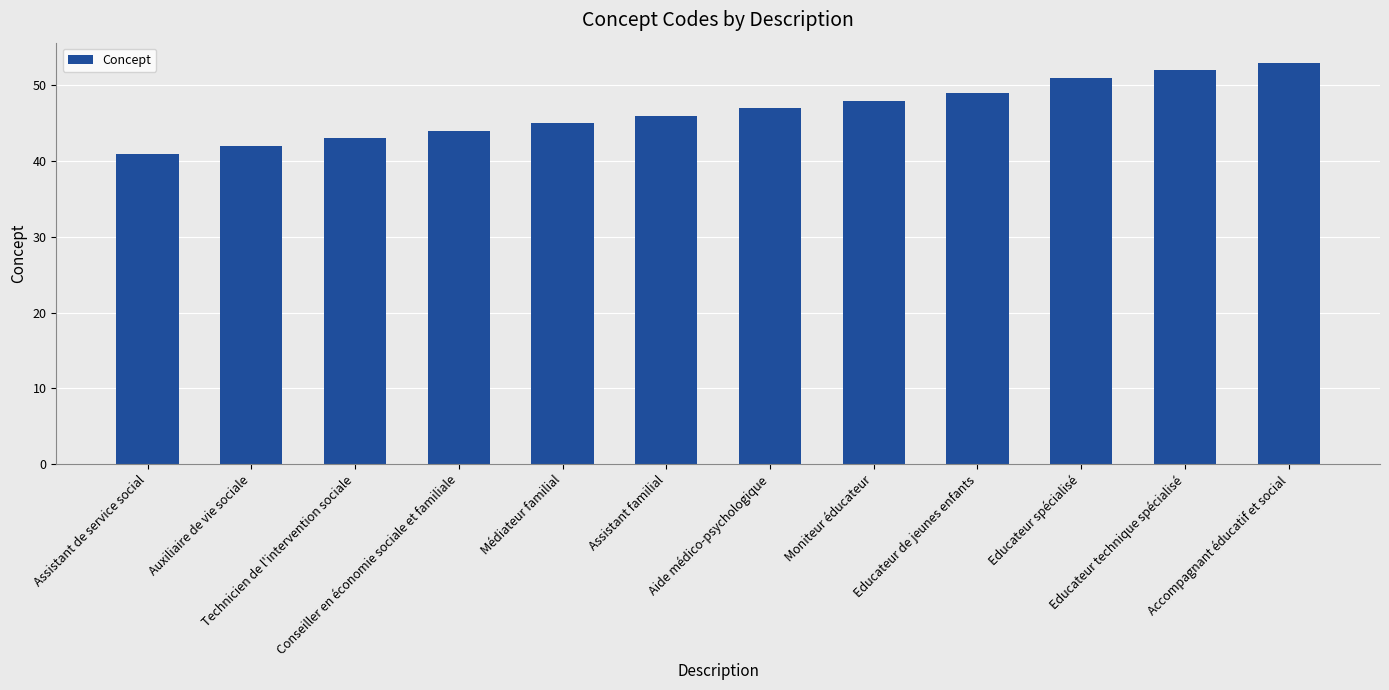

The value at Conseiller en économie sociale et familiale is 44. True or false?

True